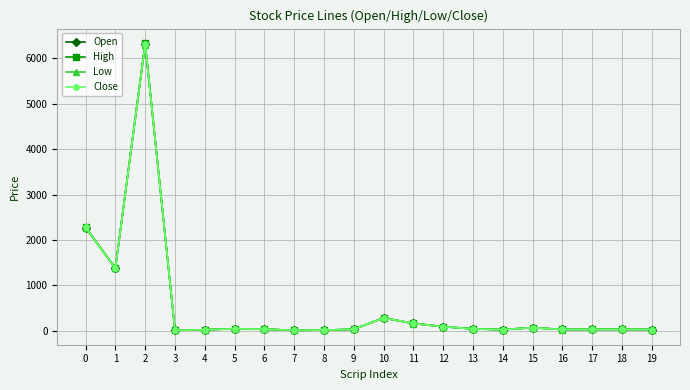

At which category does Low reach its first local peak?

2